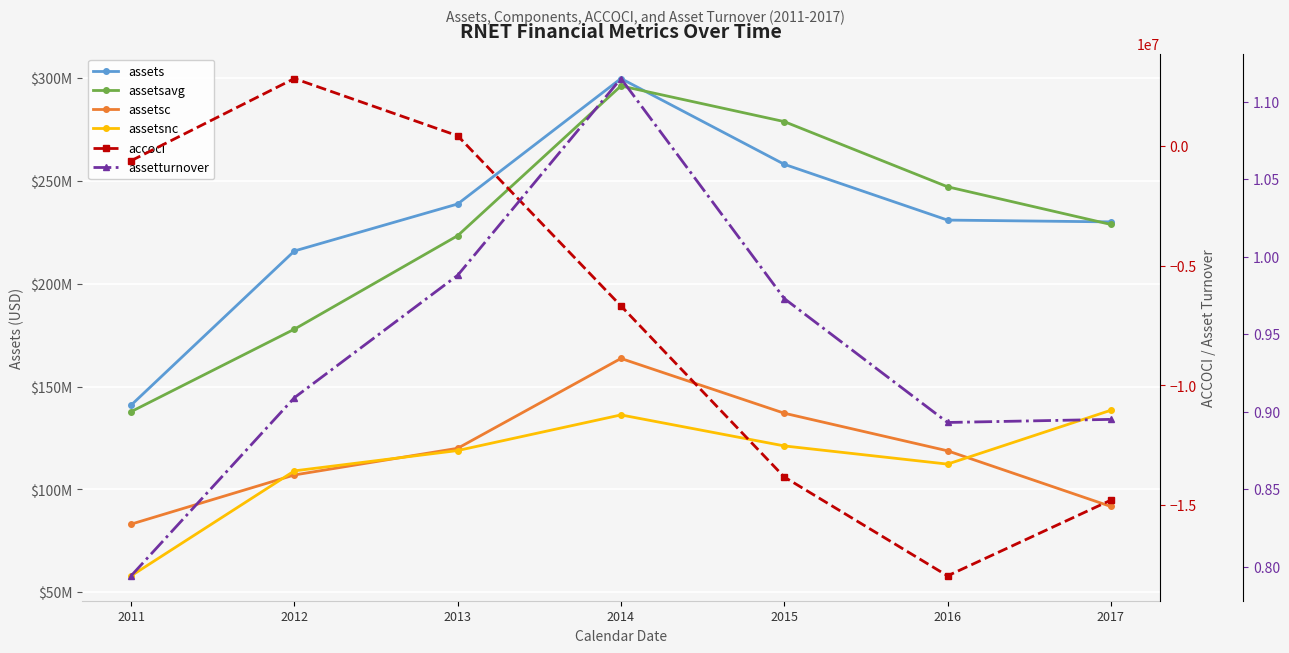

Rank the categories by assetsavg value from highest to lowest.

2014, 2015, 2016, 2017, 2013, 2012, 2011